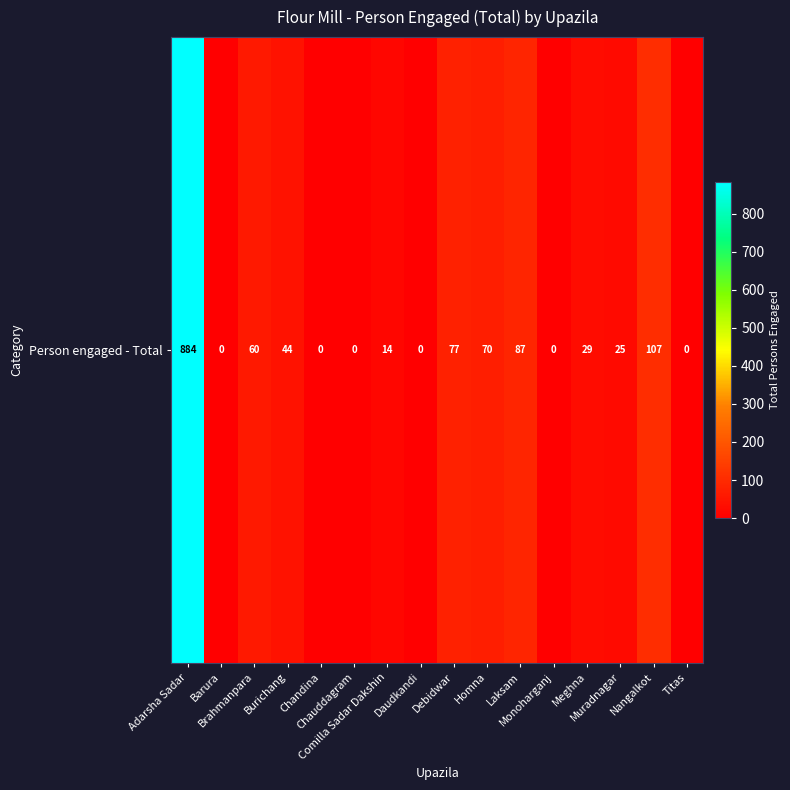

What is the greatest value displayed?

884